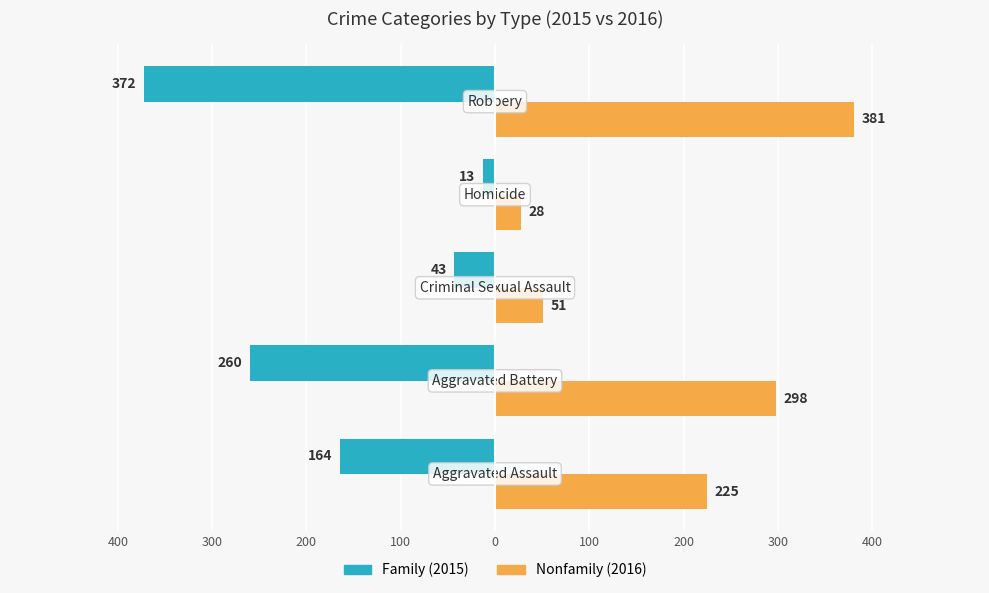

Are the bars grouped side by side (vs. stacked)?

Yes